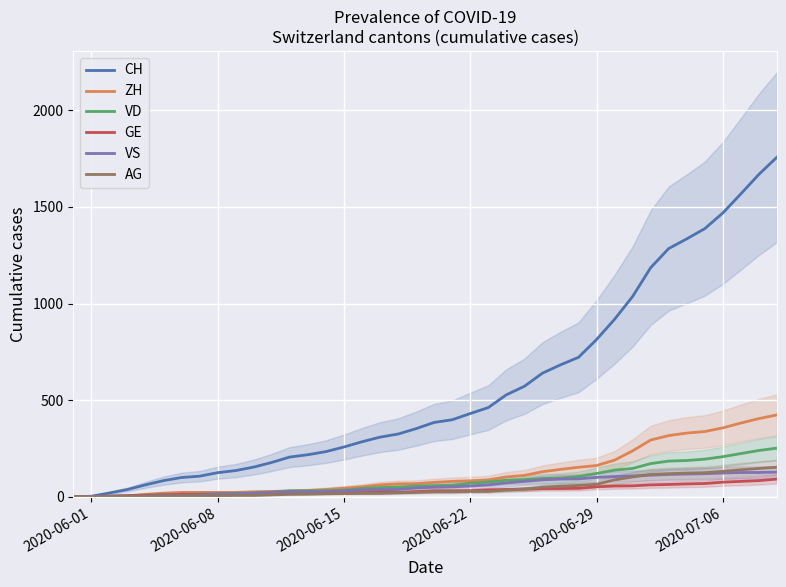

How many lines are shown in the chart?

6